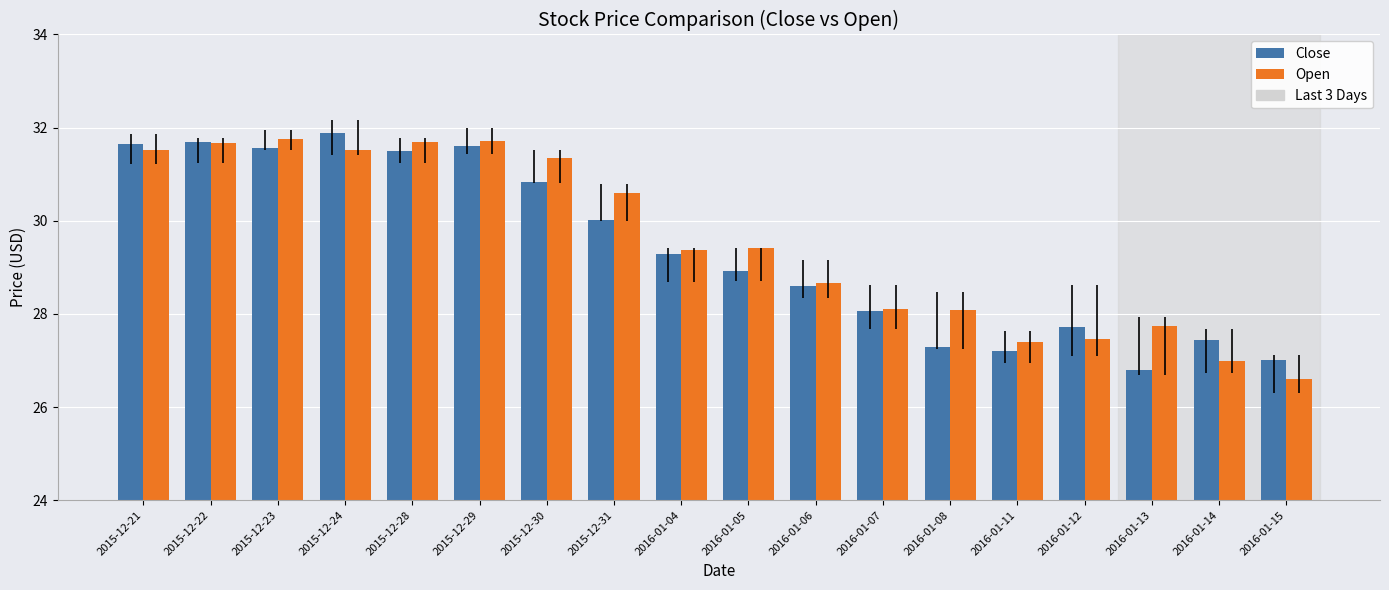

True or false: Open has a value of 7.6 at 2016-01-14.

False